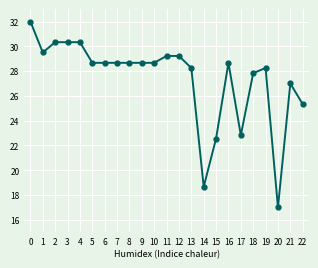

What is the average value?

27.4